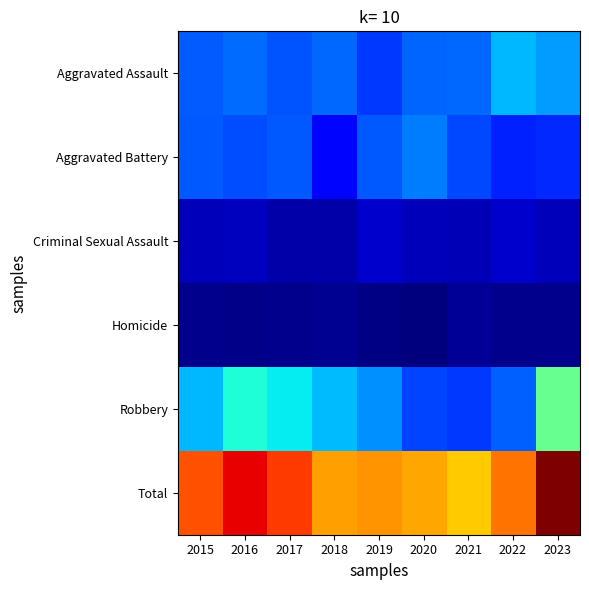

Between 2020 and 2023, which series saw the biggest shift?

Robbery